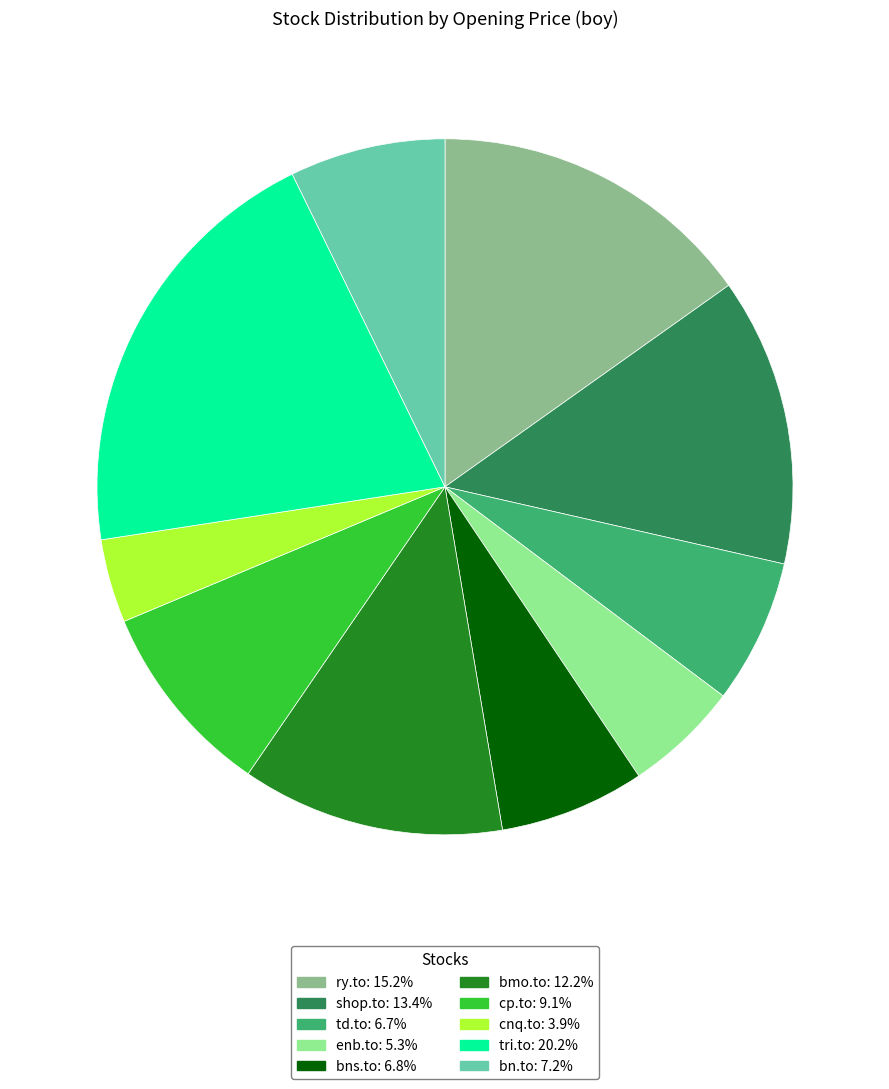

Which slice is the largest?

tri.to